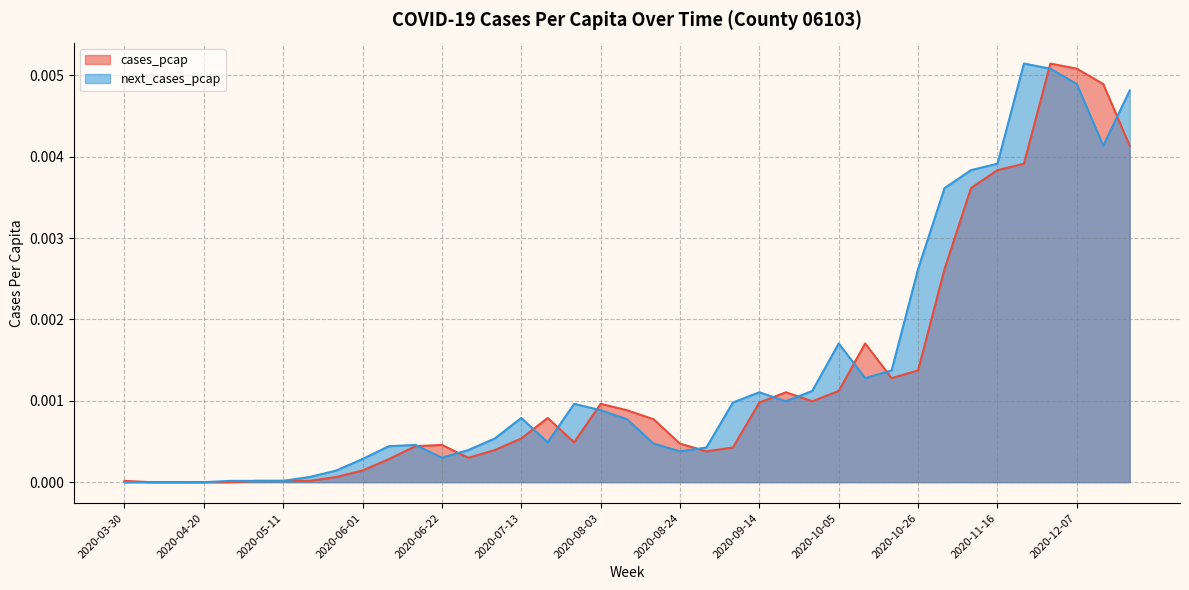

What is the label of the 21st point from the left?

2020-08-17